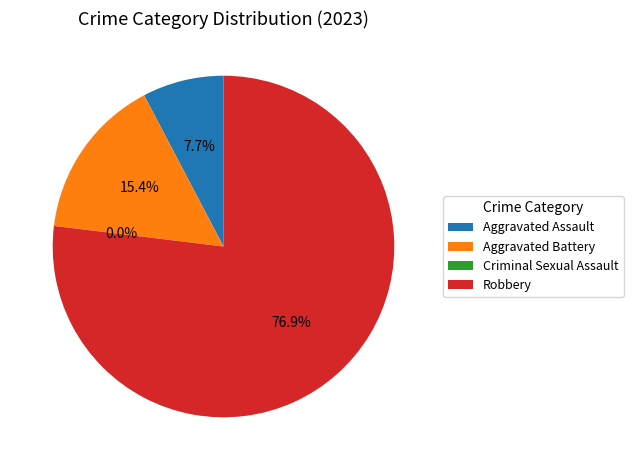

To the nearest percent, what portion does Robbery represent?

77%